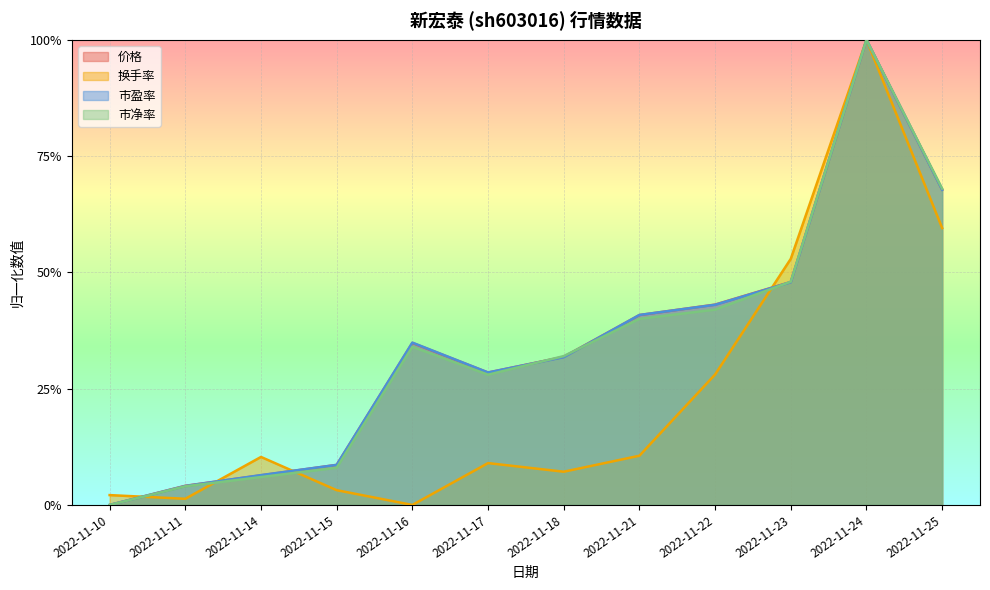

Reading right to left, list all the values displayed in this chart.

价格: 2022-11-25=0.7	2022-11-24=1.0	2022-11-23=0.5	2022-11-22=0.4	2022-11-21=0.4	2022-11-18=0.3	2022-11-17=0.3	2022-11-16=0.3	2022-11-15=0.1	2022-11-14=0.1	2022-11-11=0.0	2022-11-10=0.0
换手率: 2022-11-25=0.6	2022-11-24=1.0	2022-11-23=0.5	2022-11-22=0.3	2022-11-21=0.1	2022-11-18=0.1	2022-11-17=0.1	2022-11-16=0.0	2022-11-15=0.0	2022-11-14=0.1	2022-11-11=0.0	2022-11-10=0.0
市盈率: 2022-11-25=0.7	2022-11-24=1.0	2022-11-23=0.5	2022-11-22=0.4	2022-11-21=0.4	2022-11-18=0.3	2022-11-17=0.3	2022-11-16=0.3	2022-11-15=0.1	2022-11-14=0.1	2022-11-11=0.0	2022-11-10=0.0
市净率: 2022-11-25=0.7	2022-11-24=1.0	2022-11-23=0.5	2022-11-22=0.4	2022-11-21=0.4	2022-11-18=0.3	2022-11-17=0.3	2022-11-16=0.3	2022-11-15=0.1	2022-11-14=0.1	2022-11-11=0.0	2022-11-10=0.0